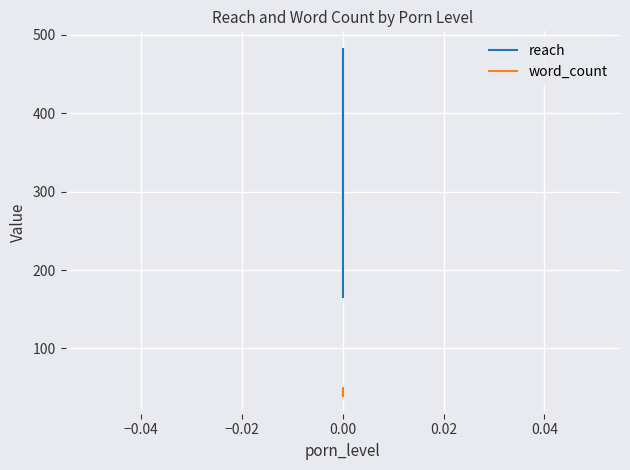

True or false: word_count has a value of 26 at 0.00.

False